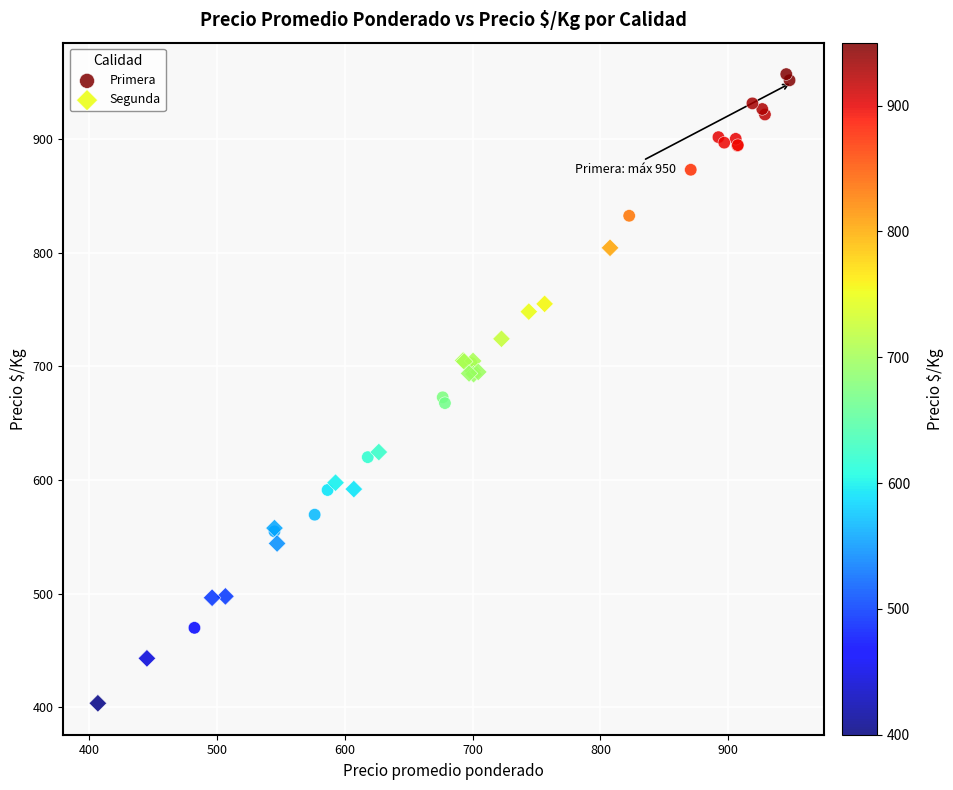

Which series has the largest Y range (max minus min)?

Primera